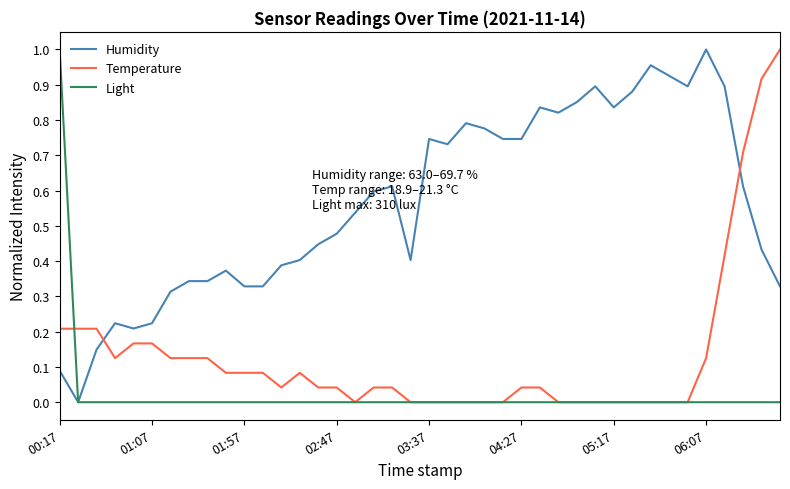

How many intersections are there between Humidity and Temperature?

2